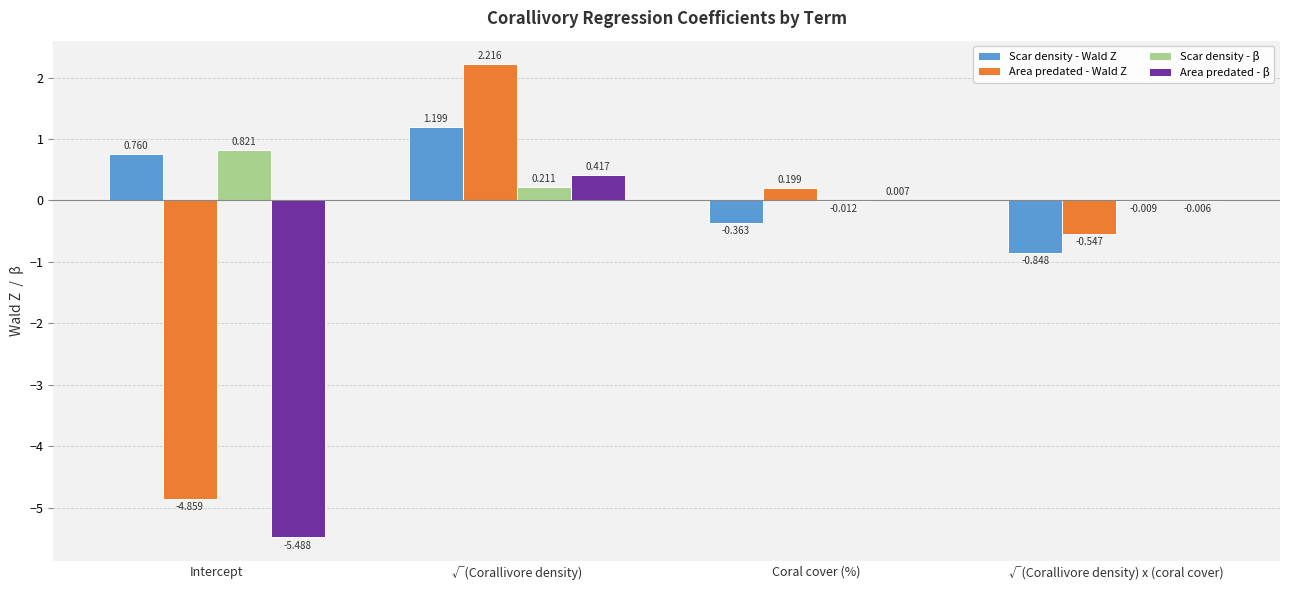

At which label does Scar density - β reach its peak?

Intercept